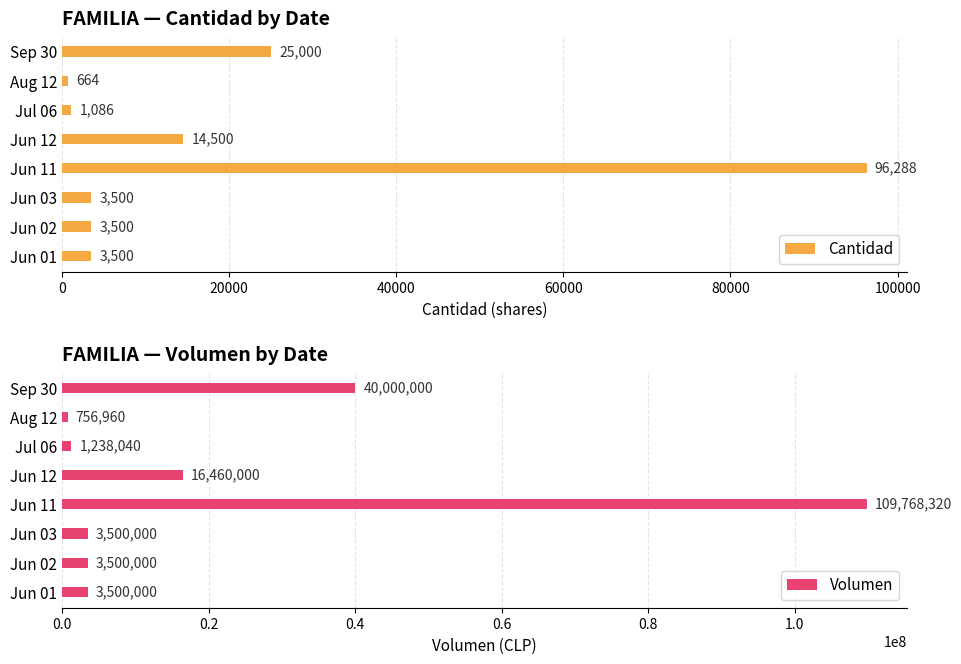

Rank the series by their average value, from lowest to highest.

Cantidad, Volumen